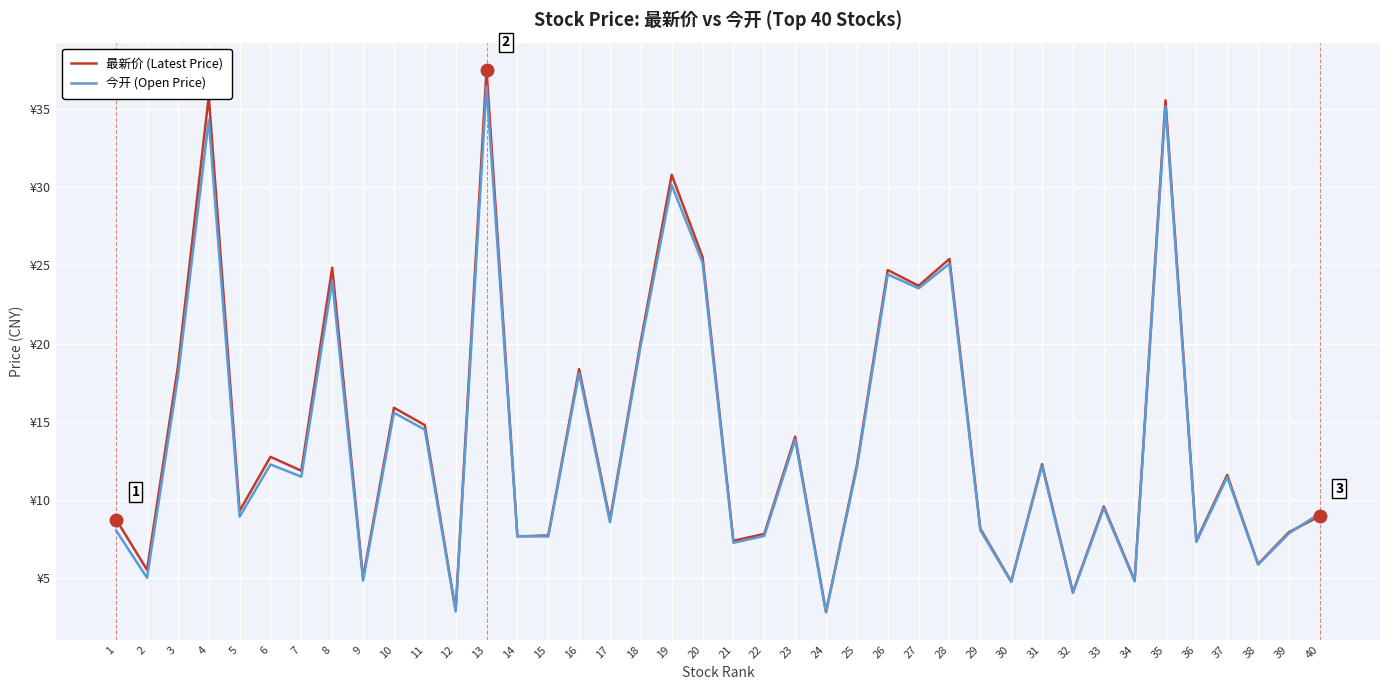

True or false: 今开 (Open Price) has a value of 2.5 at 9.

False